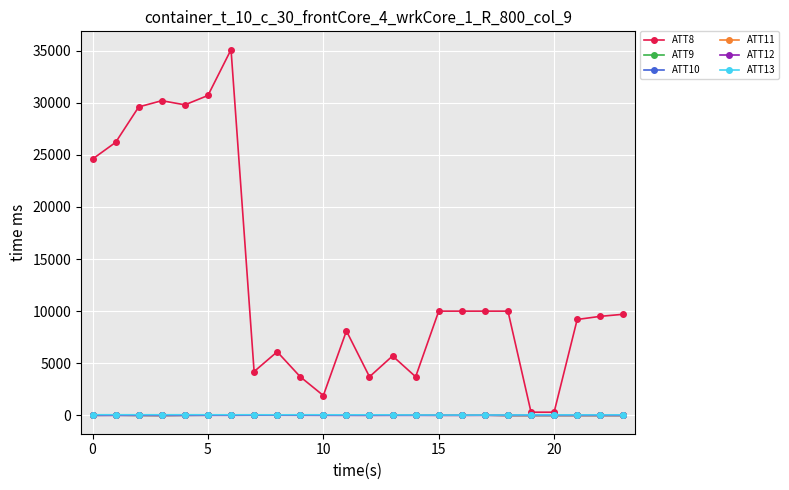

What is the maximum value shown in the chart?

35100.0